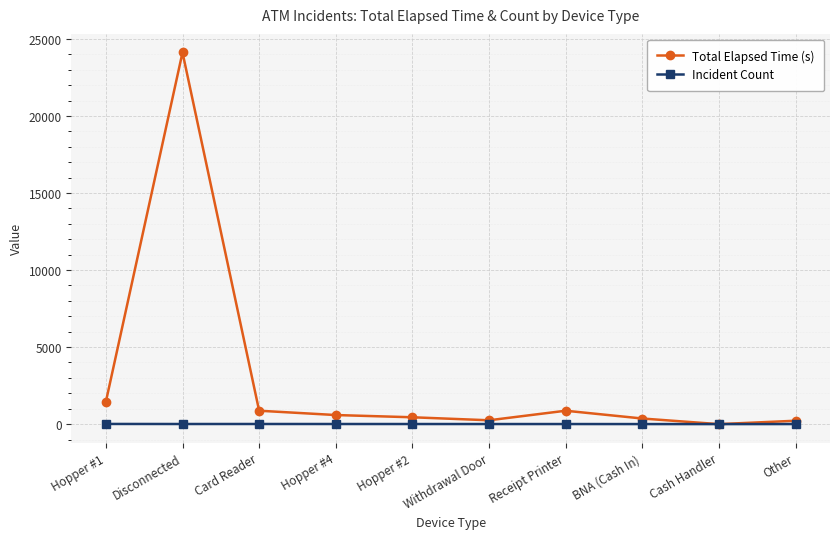

At which label is Total Elapsed Time (s) closest to 12060?

Hopper #1